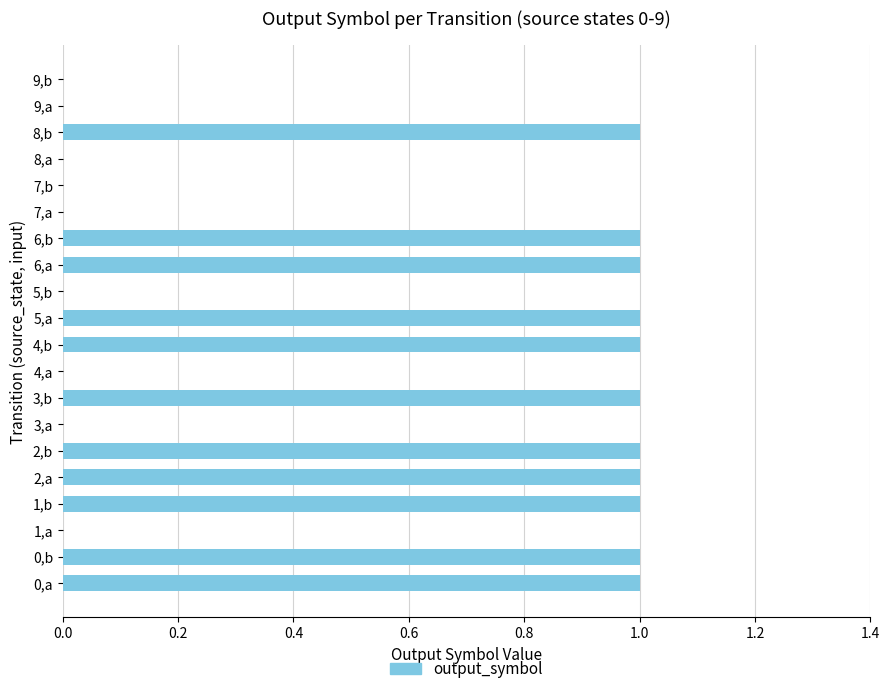

The value at 0,b is 0. True or false?

False